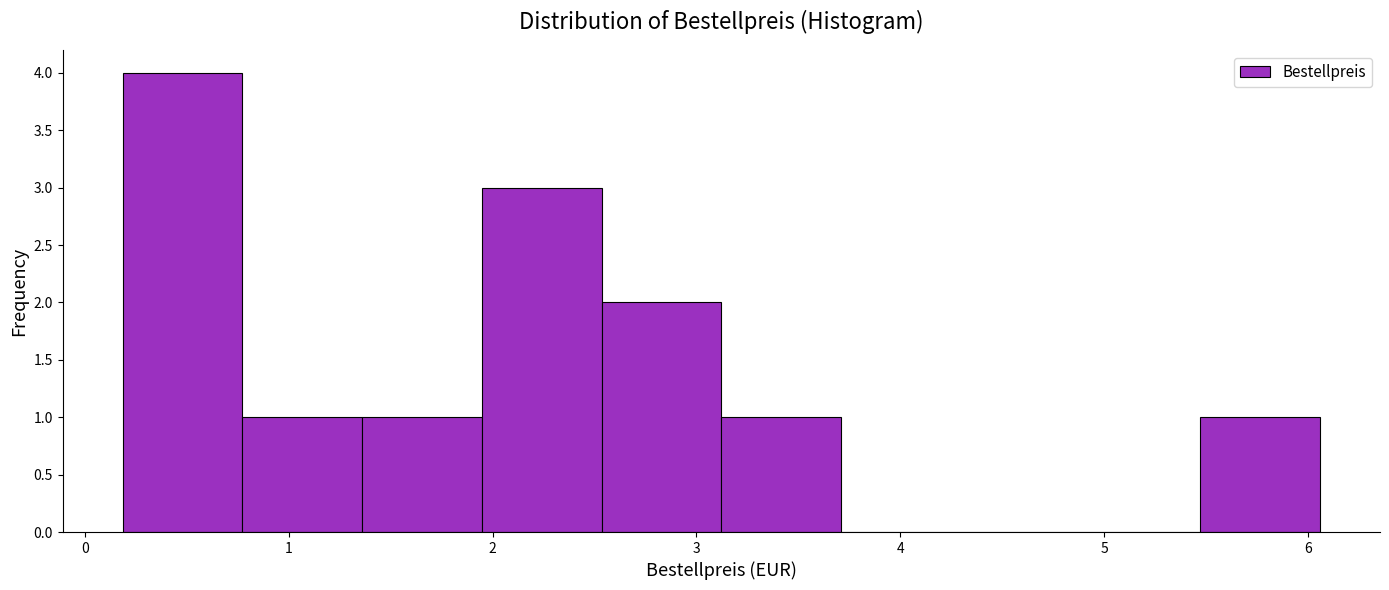

Reading left to right, list every bar in this chart as the range it spans on the x-axis followed by its height. Neither the bar edges nor the heights are printed on the chart, so give them approximately, as read against the axes.

0.2 to 0.8: 4
0.8 to 1.4: 1
1.4 to 1.9: 1
1.9 to 2.5: 3
2.5 to 3.1: 2
3.1 to 3.7: 1
3.7 to 4.3: 0
4.3 to 4.9: 0
4.9 to 5.5: 0
5.5 to 6.1: 1